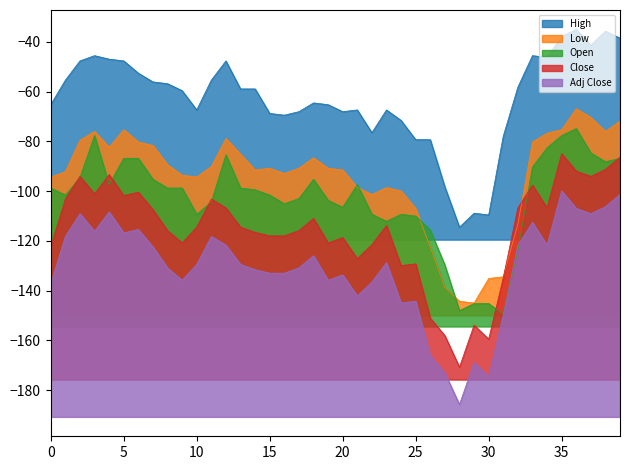

At how many categories does at least one series exceed -94?

36